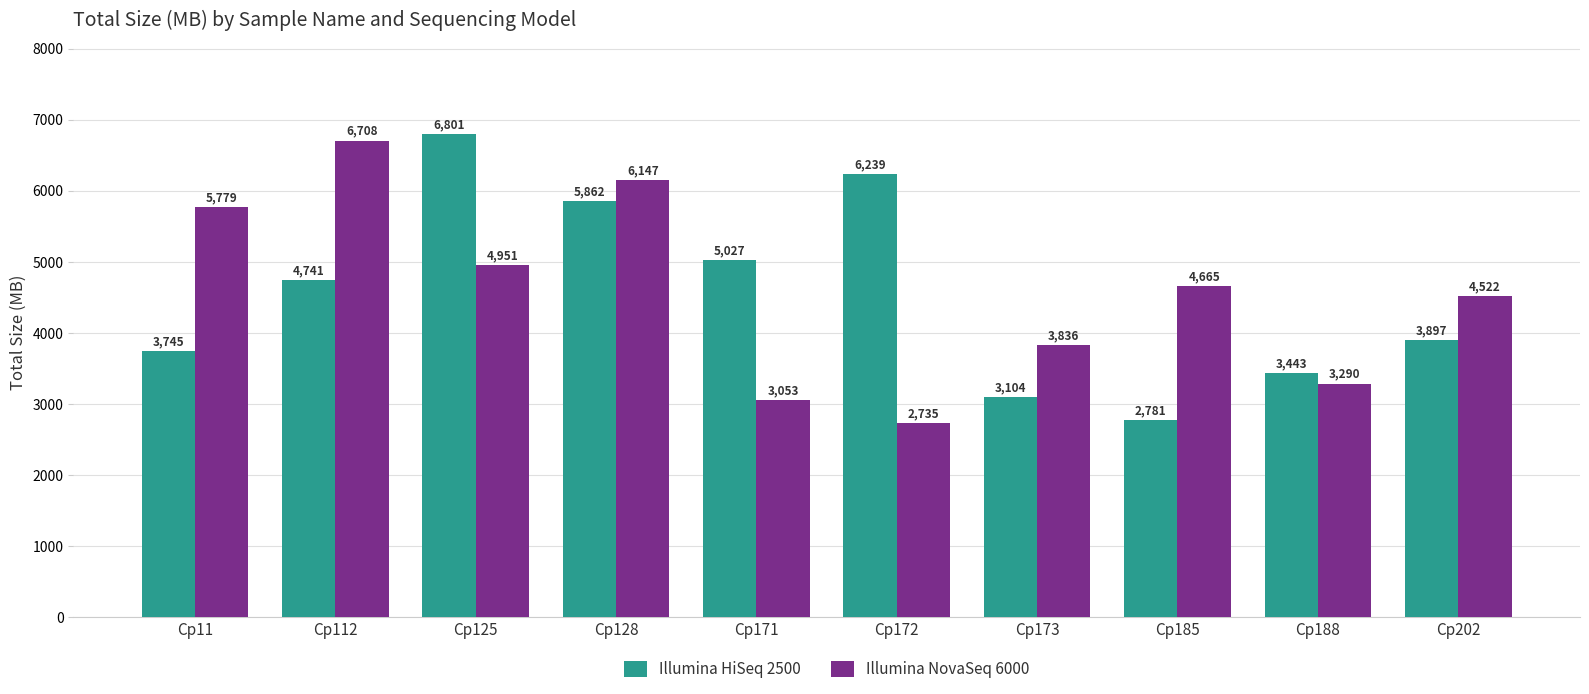

At how many categories does at least one series exceed 5126?

5